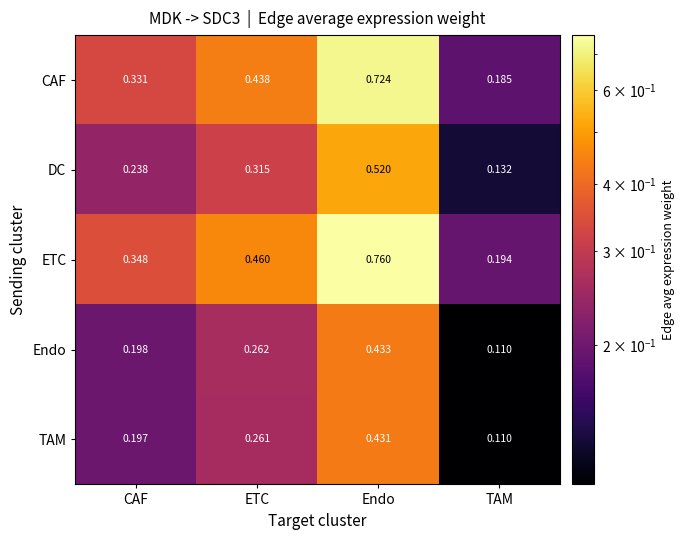

Which series has the widest spread of values?

ETC